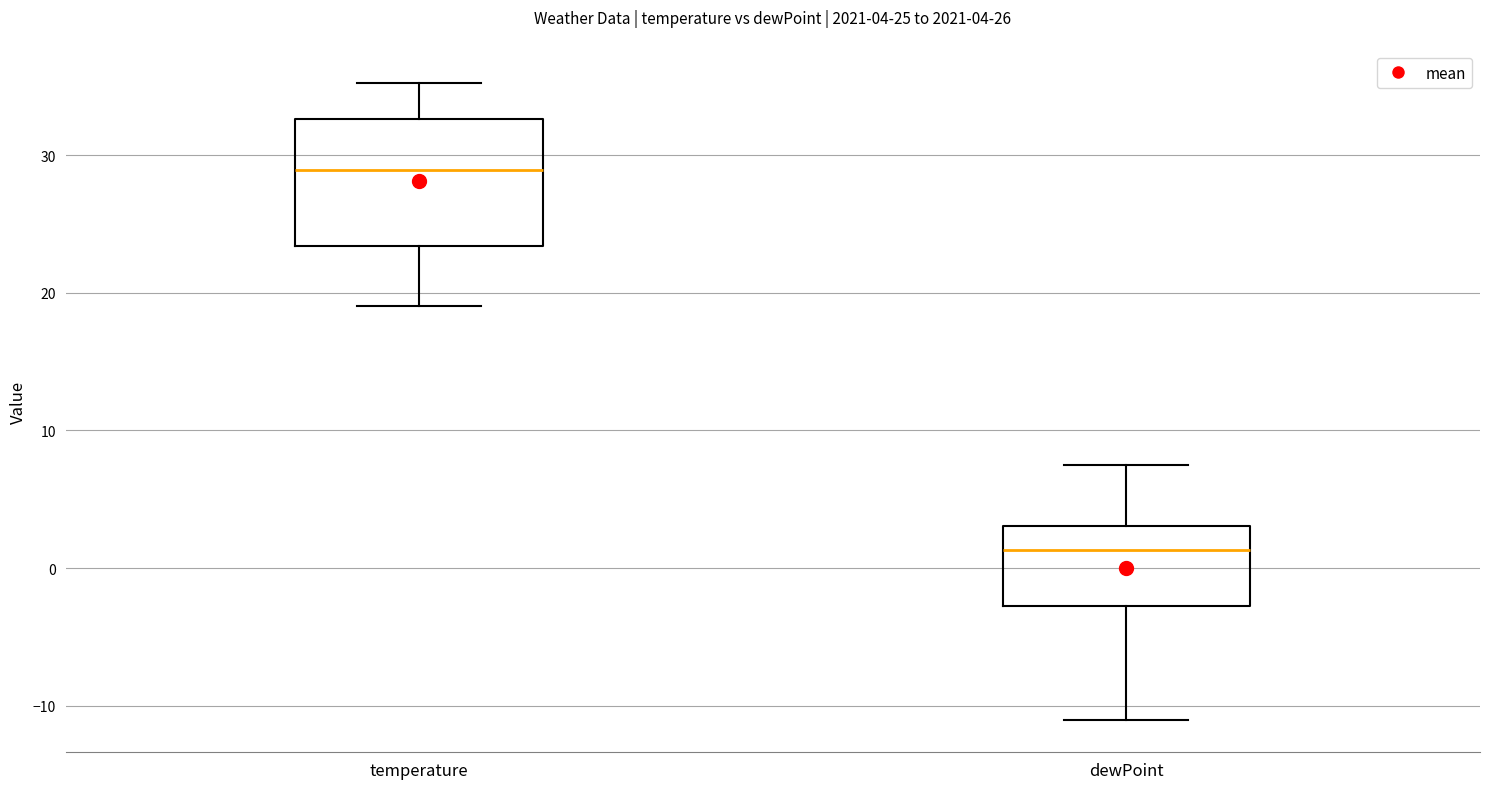

Which box is the tallest, from its lower edge to its upper edge?

temperature